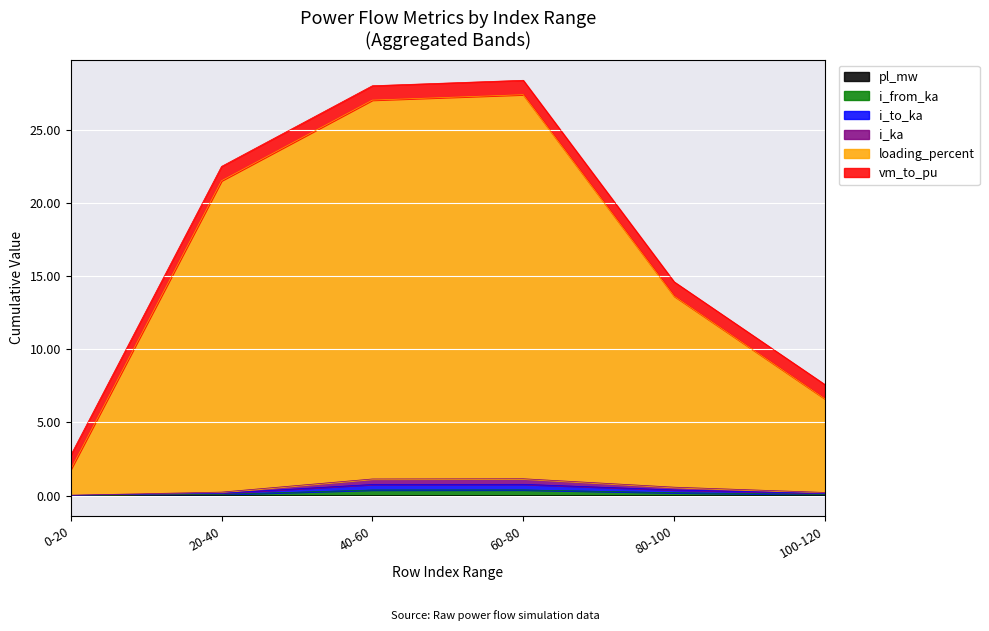

Where is i_ka nearest to the value 0?

0-20